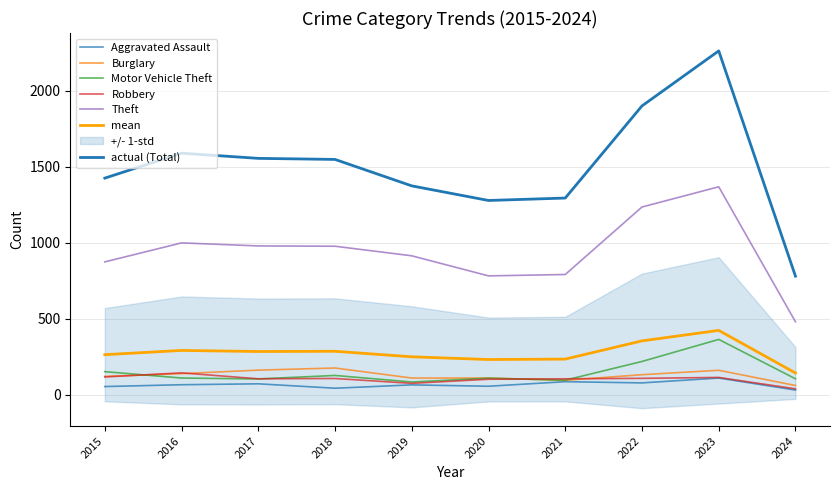

True or false: Burglary and Motor Vehicle Theft cross at least once.

True